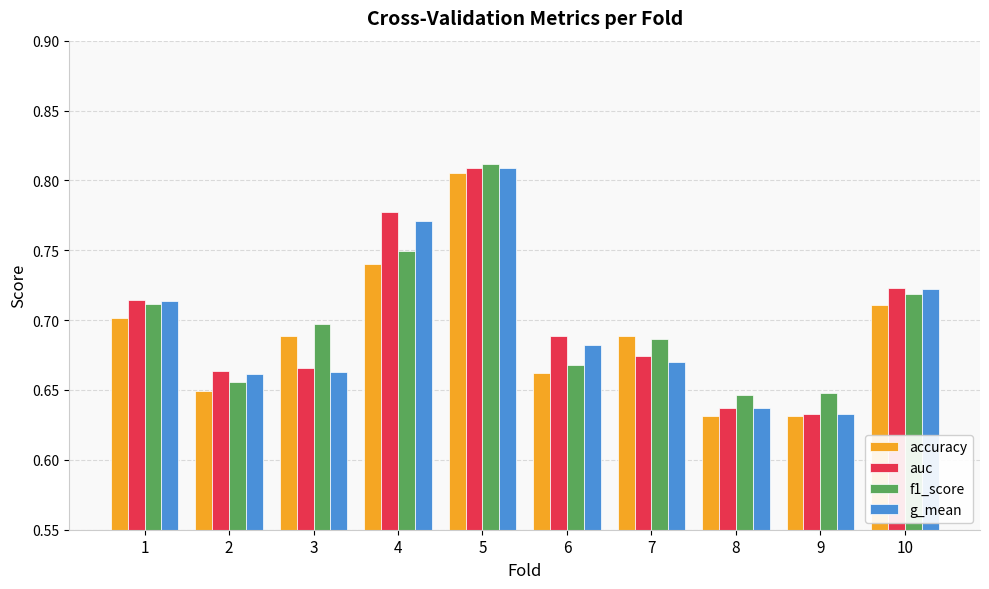

At how many categories does at least one series exceed 0?

10